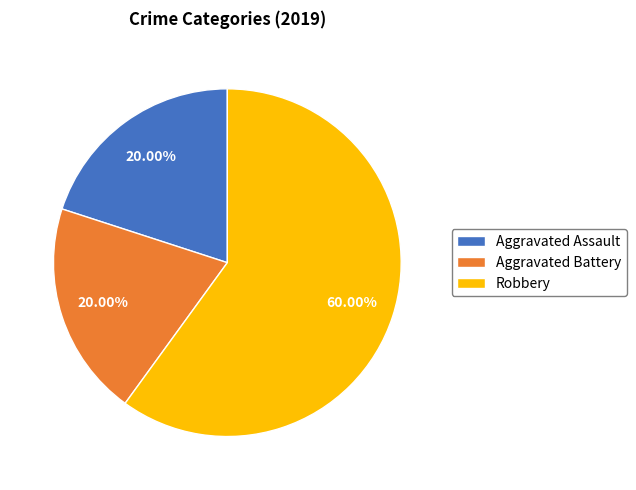

How many segments does this pie chart have?

3